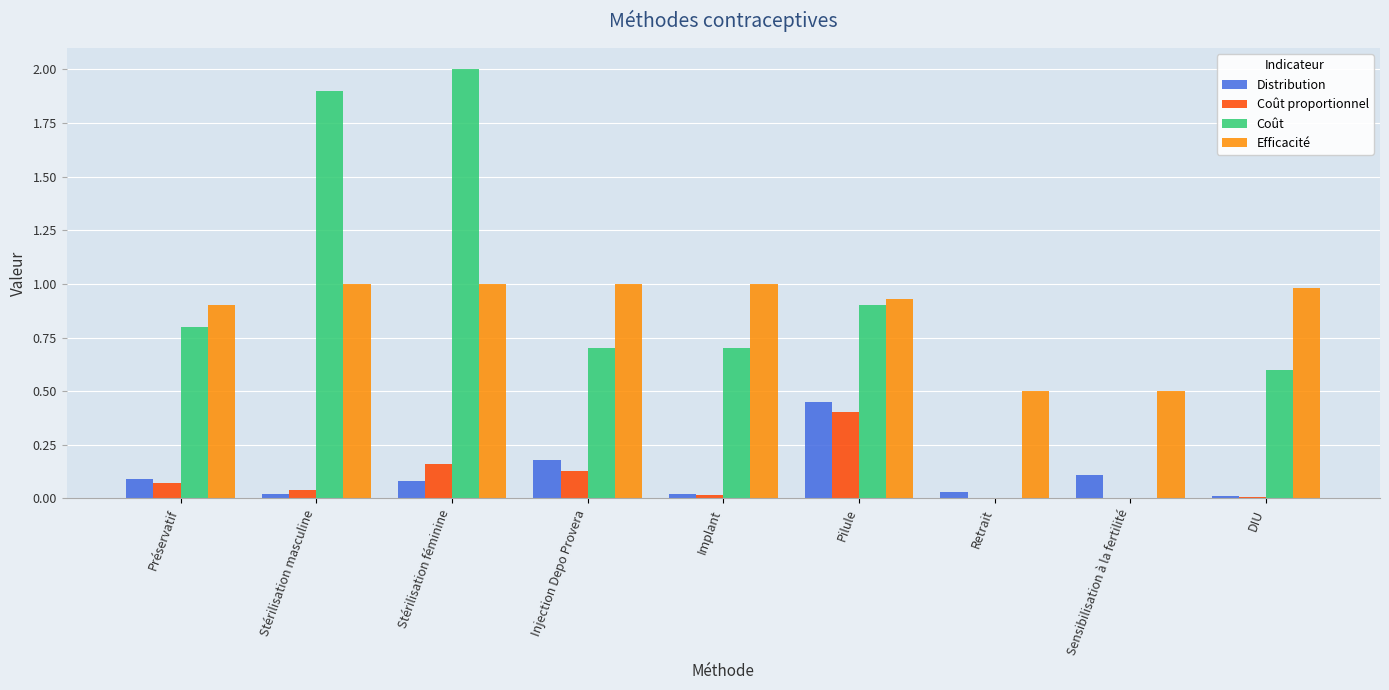

How many groups of bars are there?

9